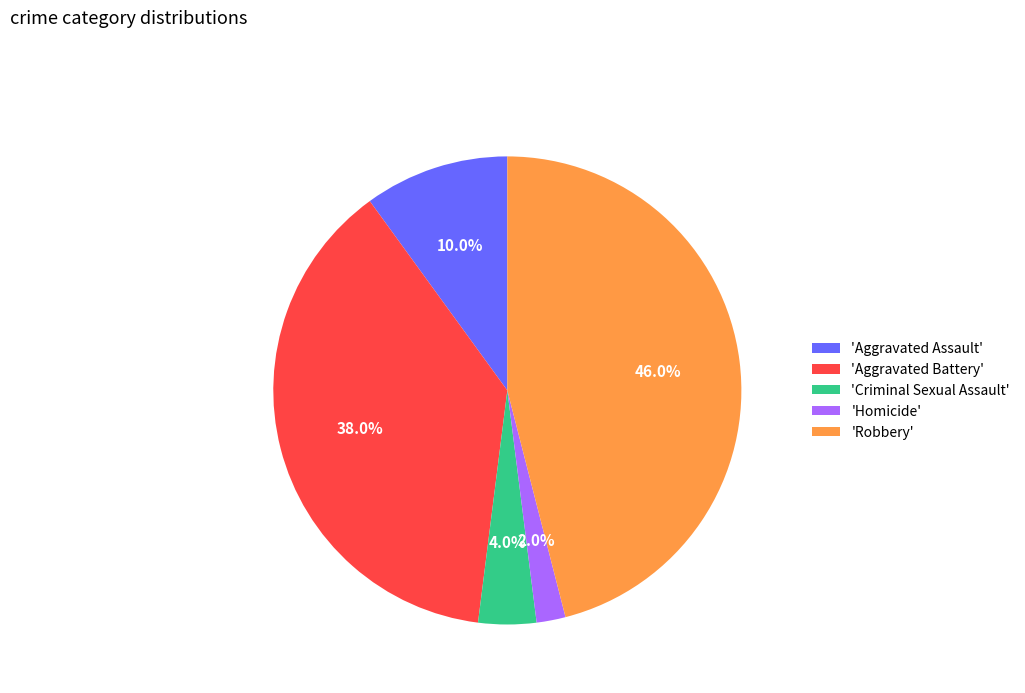

Which category has the smallest portion of the pie?

'Homicide'